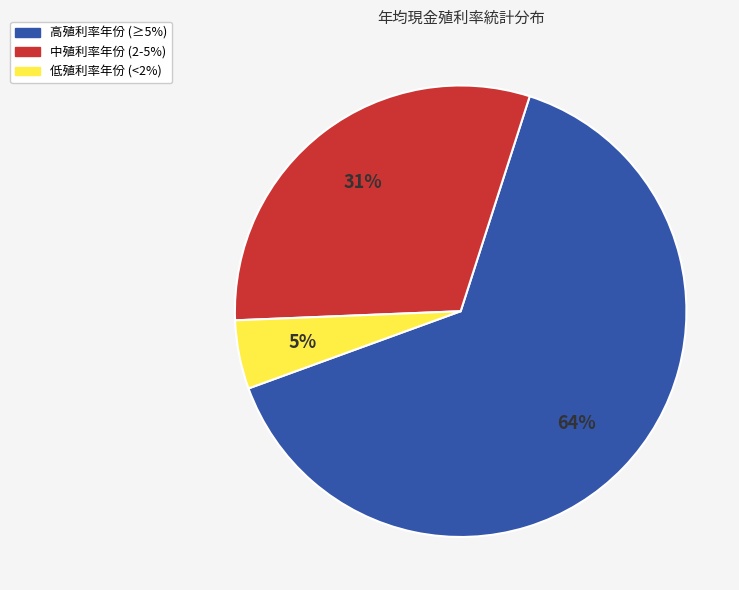

Which has a higher value, 低殖利率年份 (<2%) or 高殖利率年份 (≥5%)?

高殖利率年份 (≥5%)